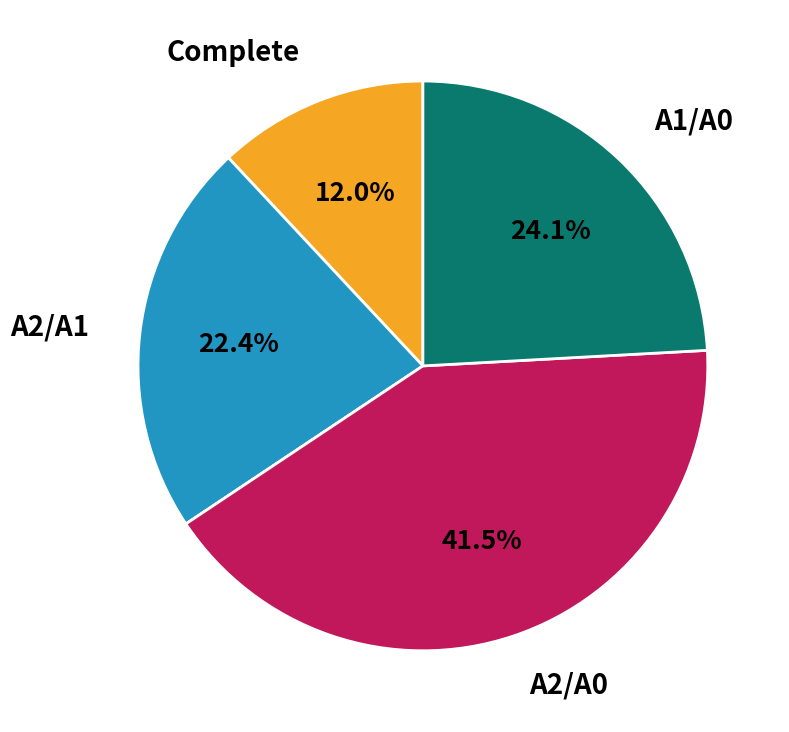

What portion of the pie excludes Complete?

88.0%